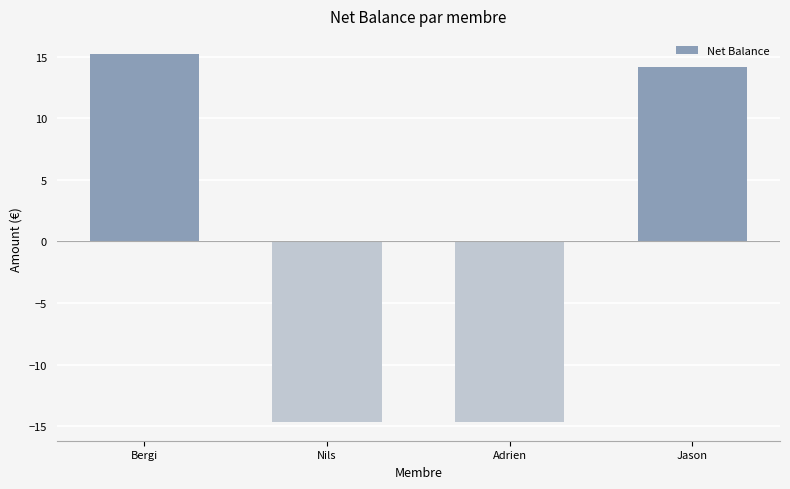

What is the change in value from Adrien to Jason?

+28.9